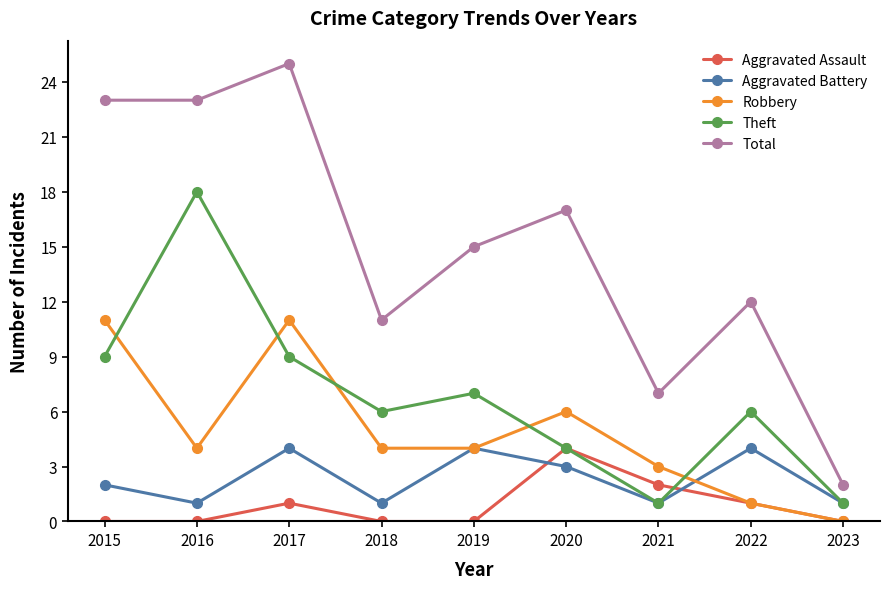

How many values in the Aggravated Battery series are below 2?

4